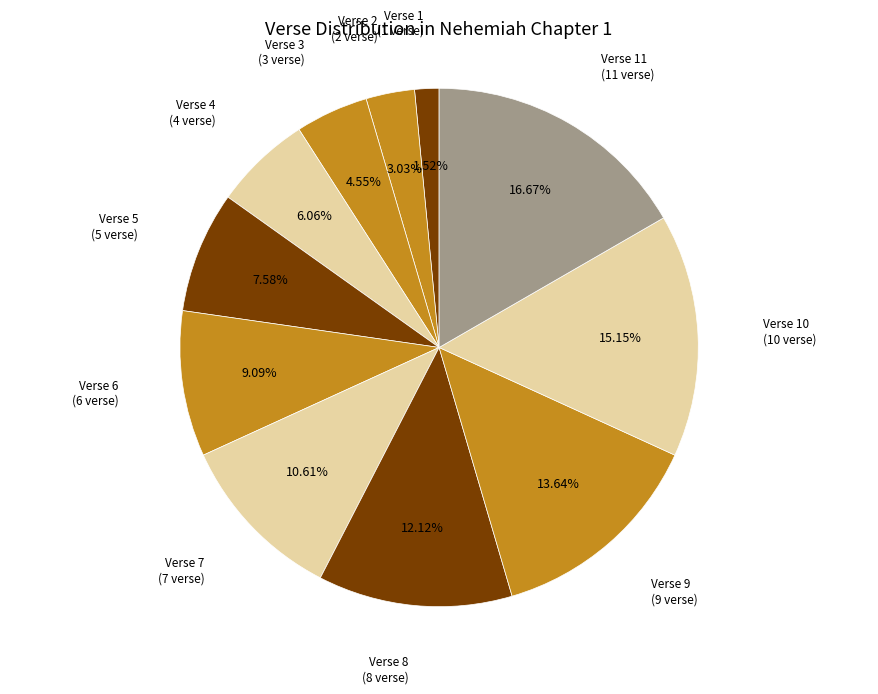

Combined, what portion of the pie is Verse 8 and Verse 5?

19.7%